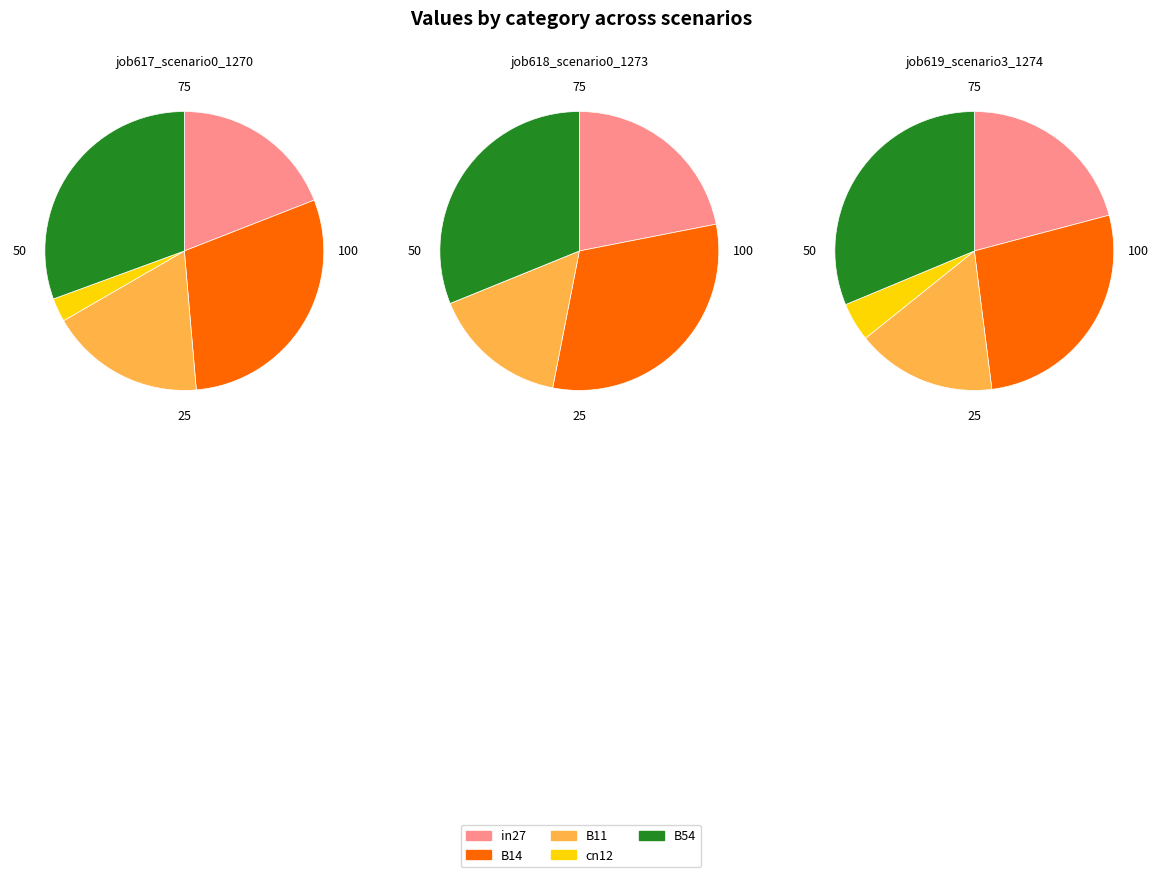

Which slice is the smallest?

cn12